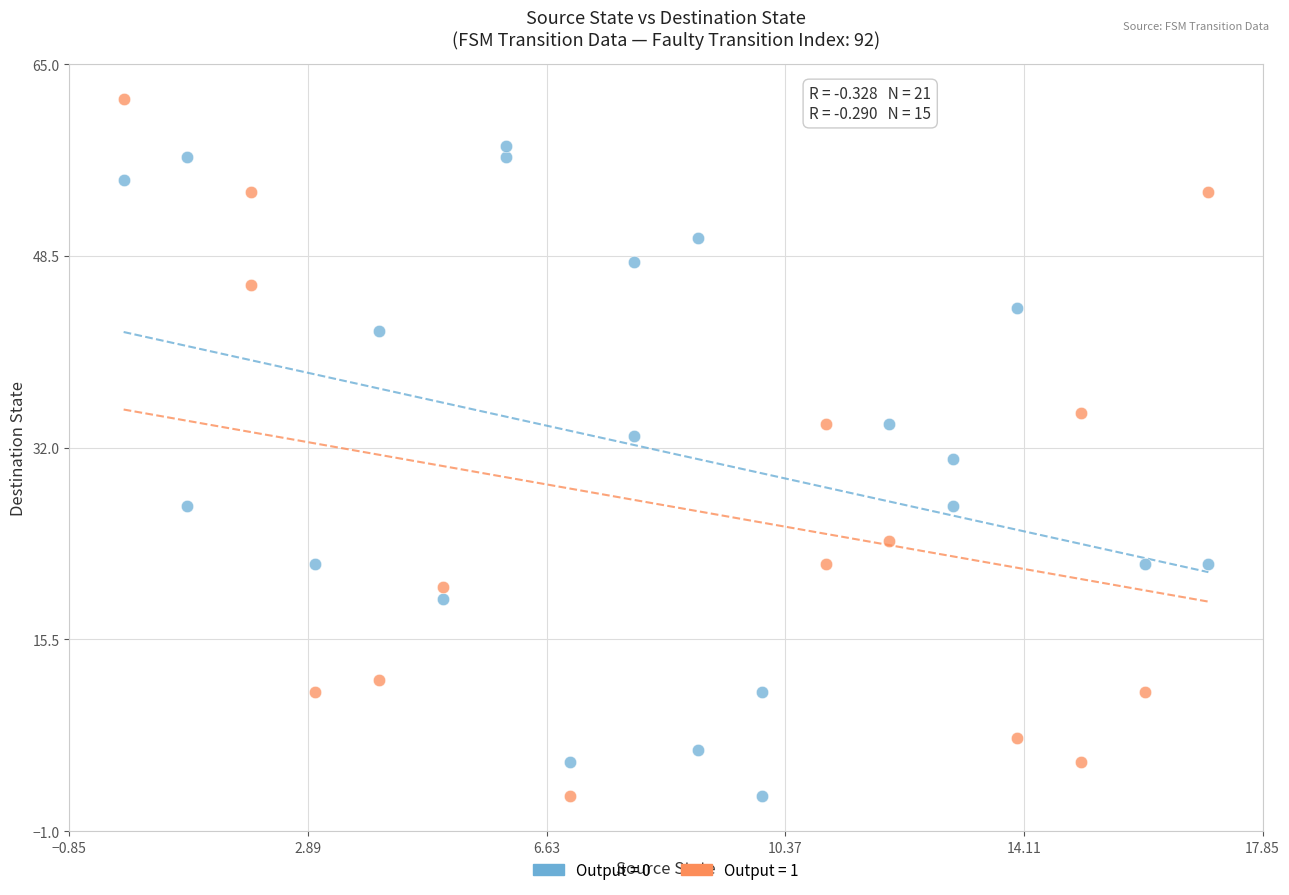

Which series has the largest Y range (max minus min)?

Output = 1